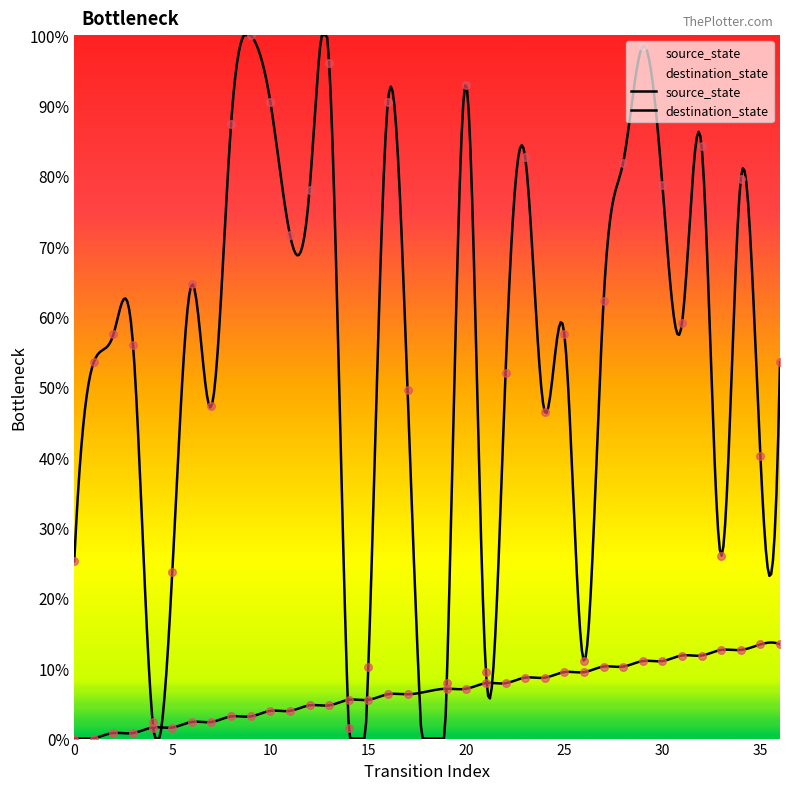

What is the total value across all series at 33?

38.6